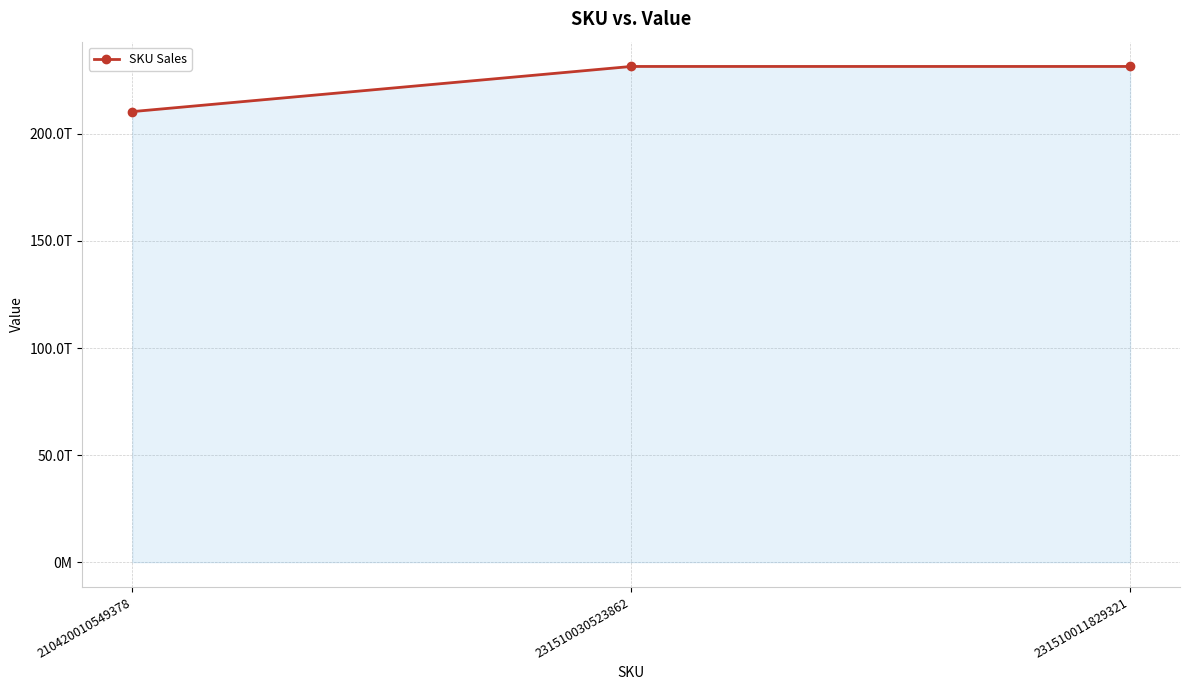

At which label does the data first exceed 231510011829321?

231510030523862